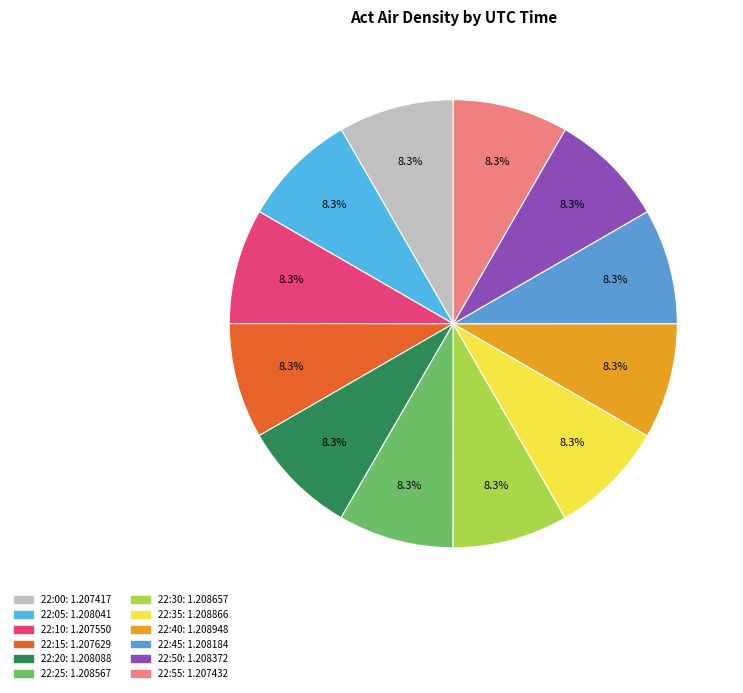

What is the smallest slice in the pie chart?

22:00